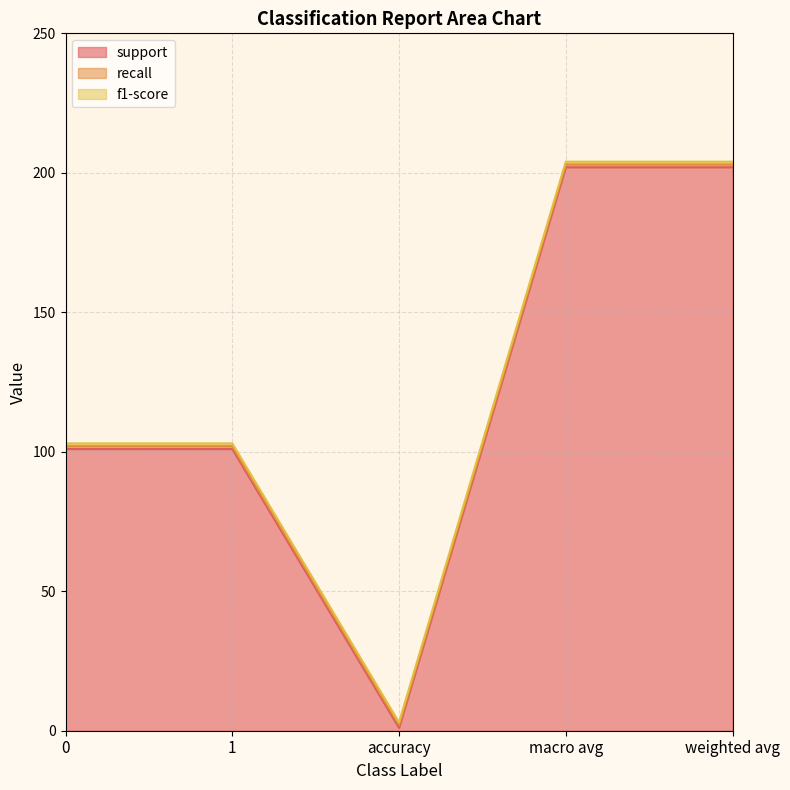

Which series has the largest total across all categories?

support